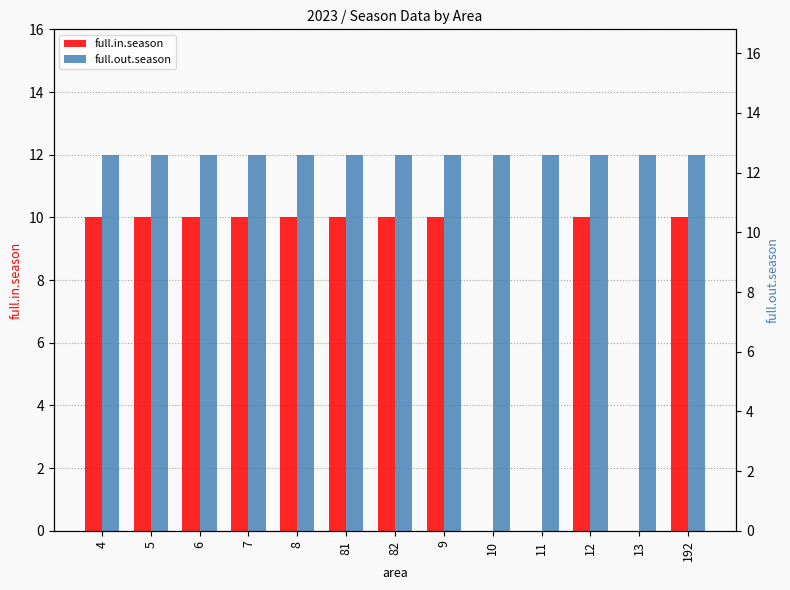

Reading left to right, list all the values displayed in this chart.

full.in.season: 4=10	5=10	6=10	7=10	8=10	81=10	82=10	9=10	10=0	11=0	12=10	13=0	192=10
full.out.season: 4=12	5=12	6=12	7=12	8=12	81=12	82=12	9=12	10=12	11=12	12=12	13=12	192=12